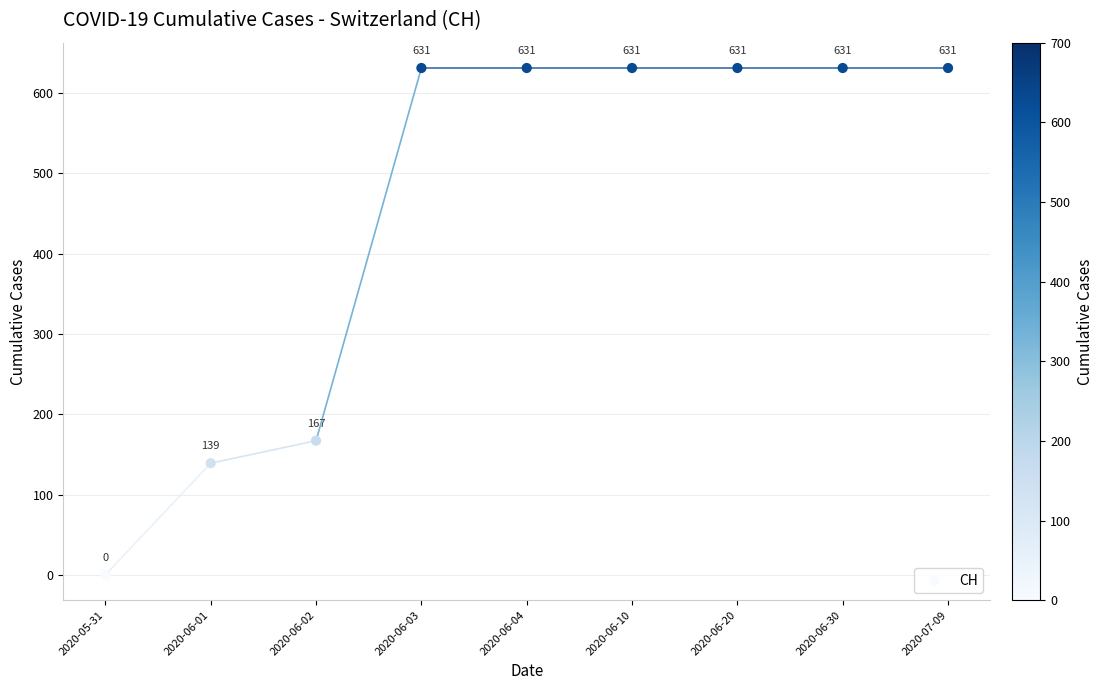

What Y value in the scatter plot is closest to 315?

167